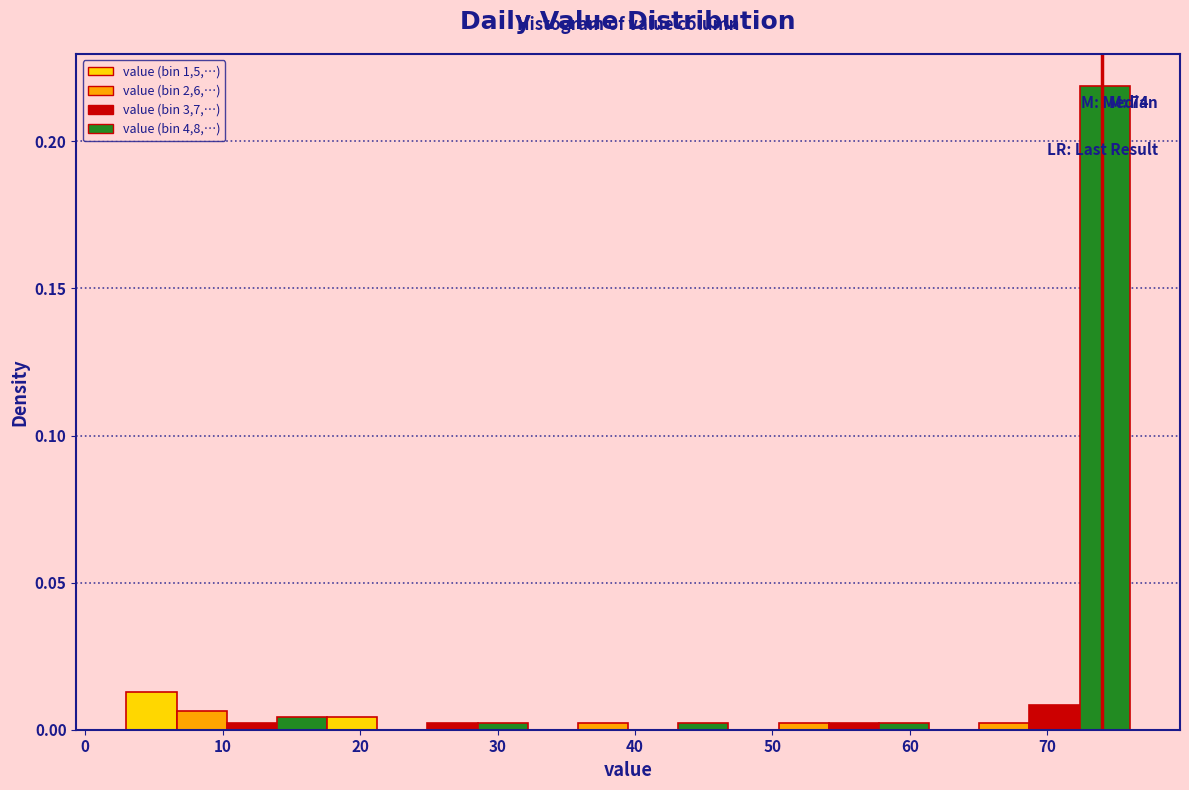

Read against the x-axis, roughly where is the centre of the tallest bar?

74